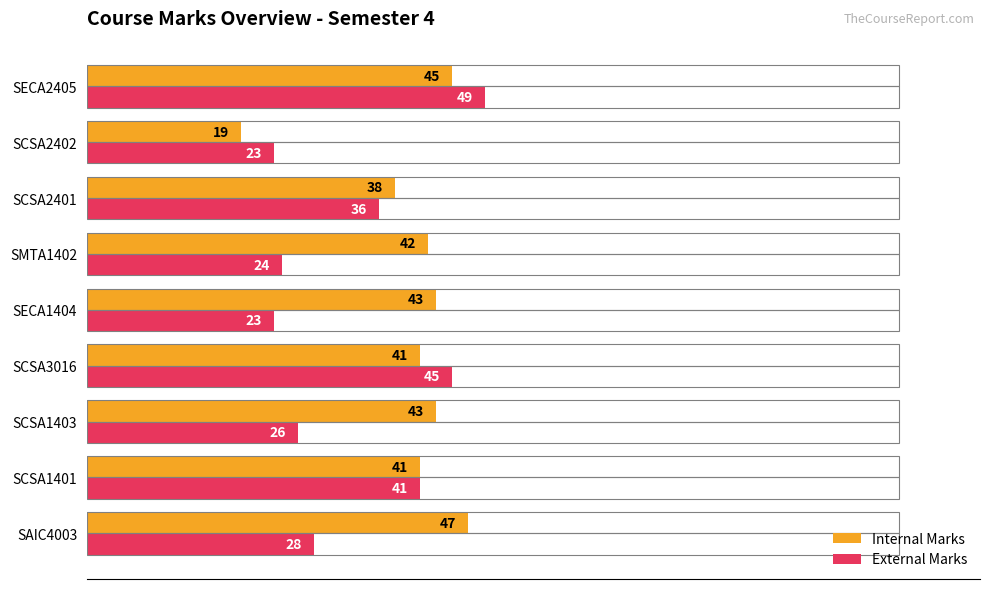

Which series has the largest total across all categories?

Internal Marks